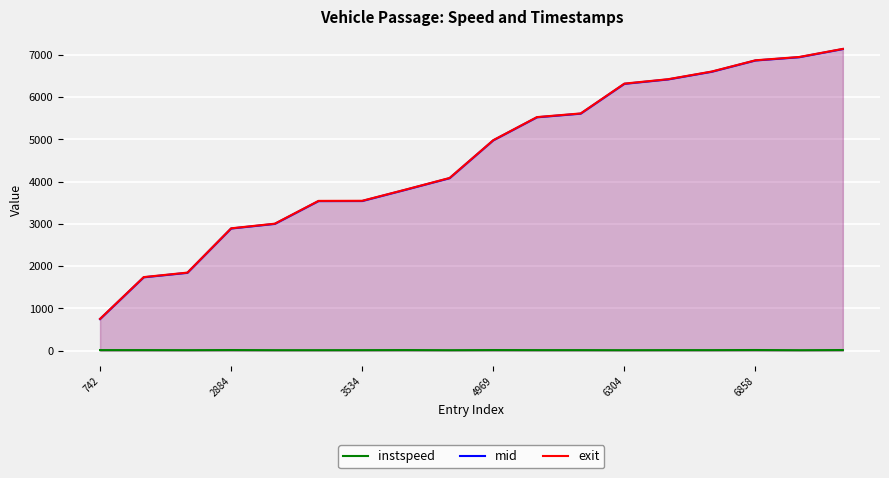

At which label is mid closest to 3939?

7